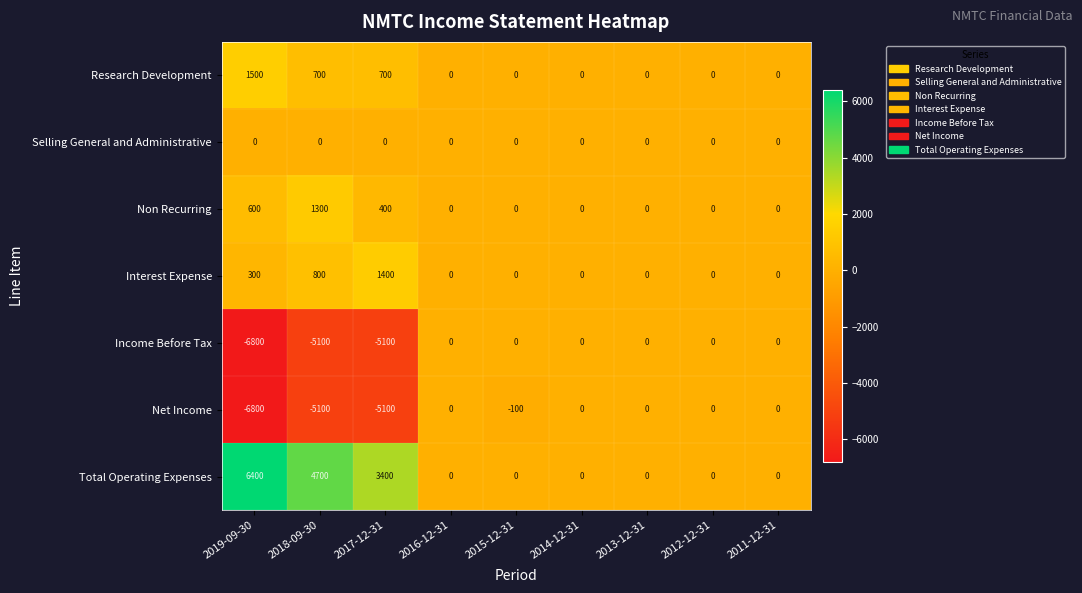

How many Total Operating Expenses values are between 0 and 3400?

7